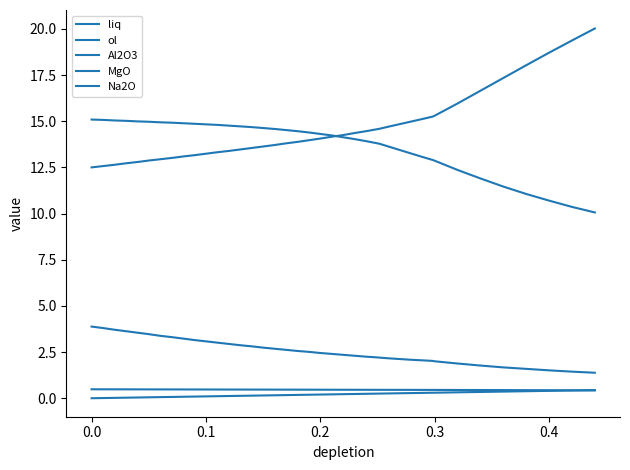

Does the chart display data point markers on the line(s)?

No